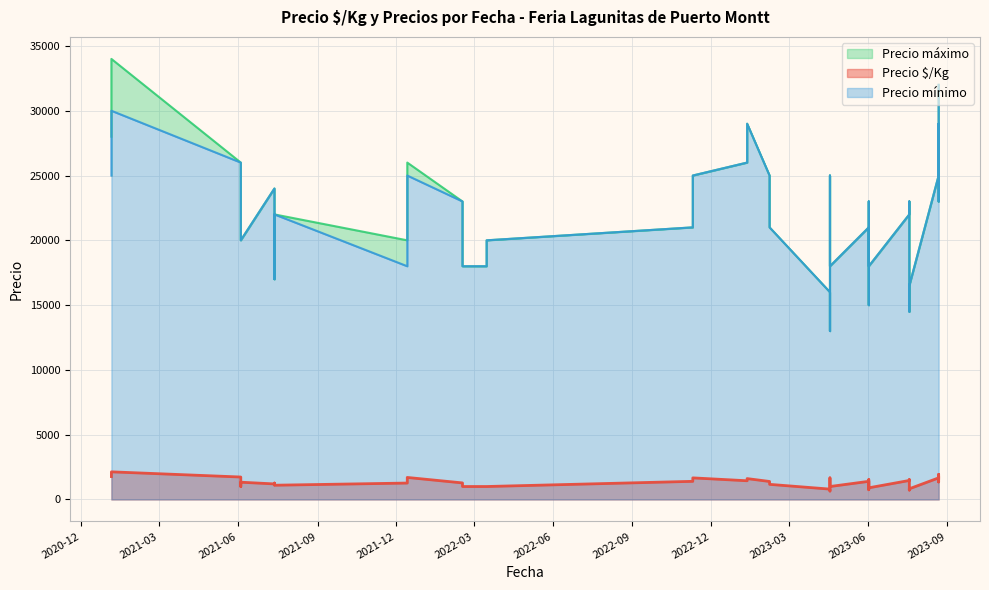

True or false: Precio mínimo and Precio máximo intersect in this chart.

False